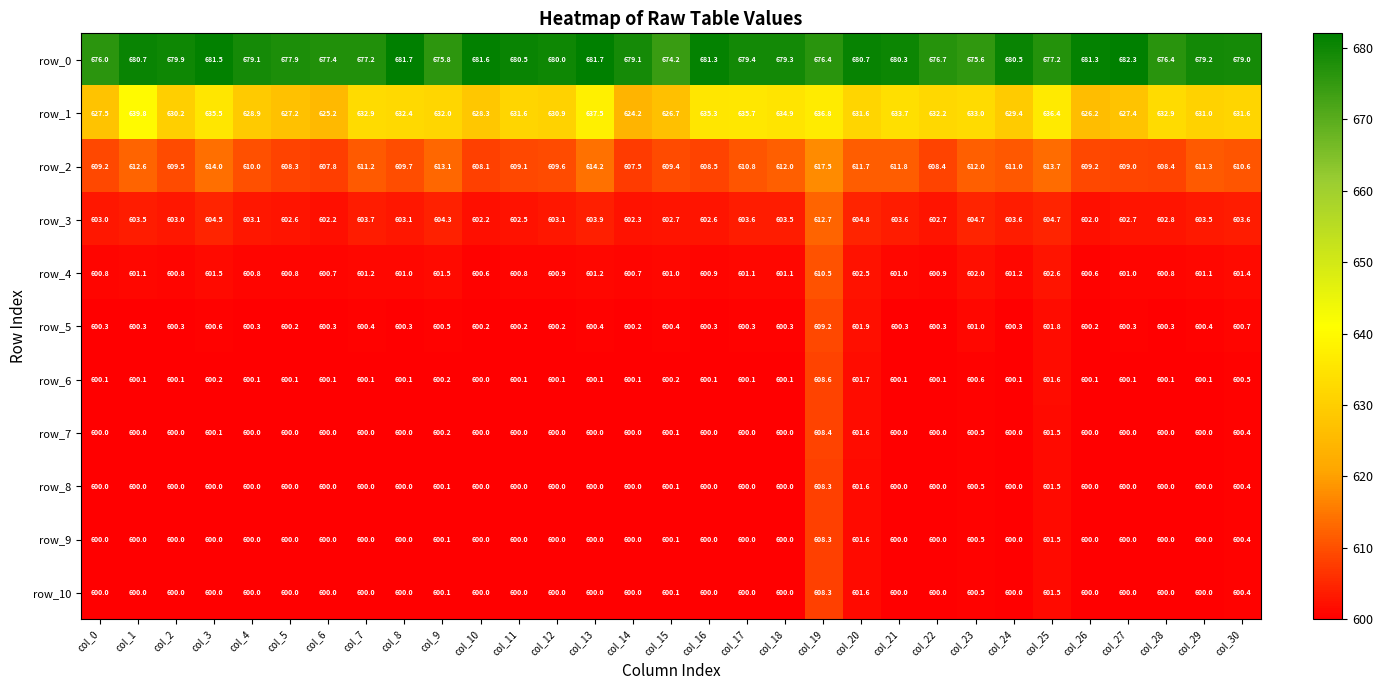

What is the total value across all series at col_23?

6730.9